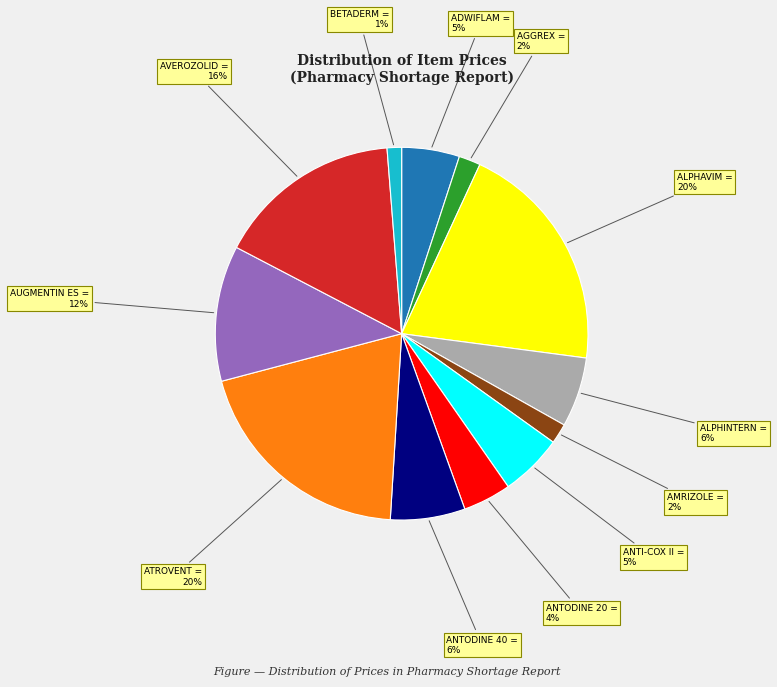

To the nearest percent, what portion does AMRIZOLE = 2% represent?

2%